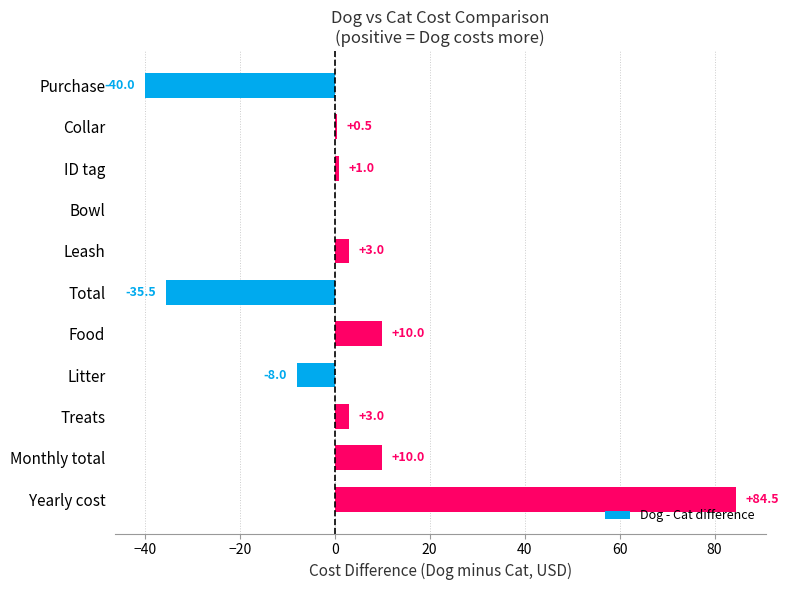

Is it true that the value at Treats is 3.0?

True